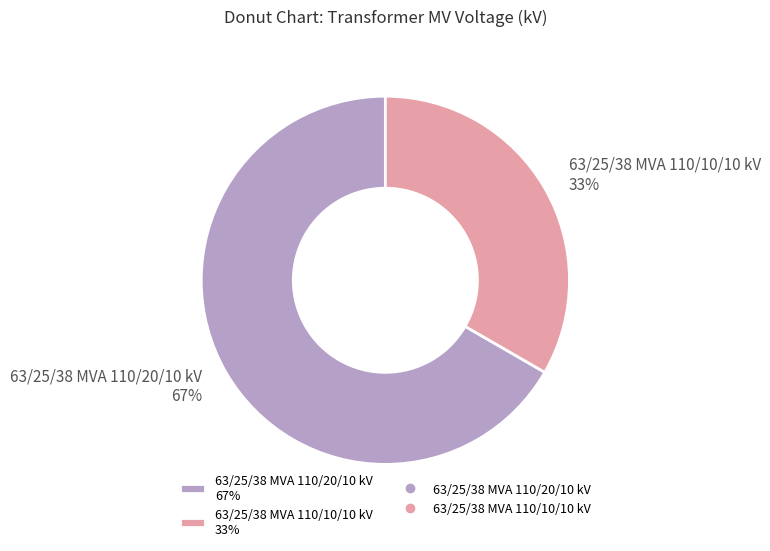

How many segments does this pie chart have?

2